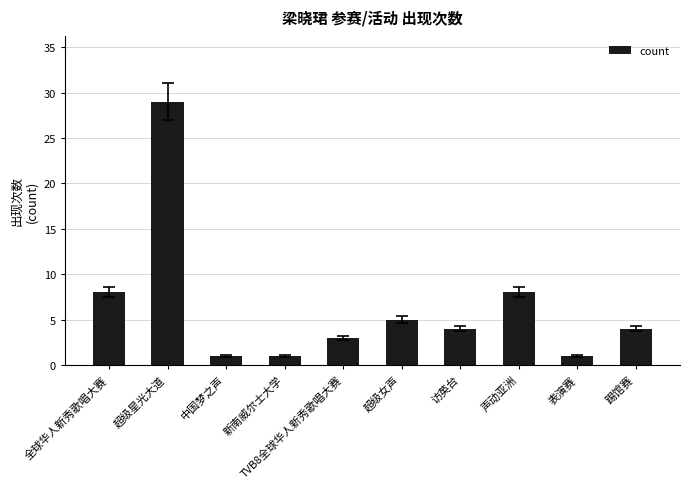

Is it true that the value at 中国梦之声 is 1?

True